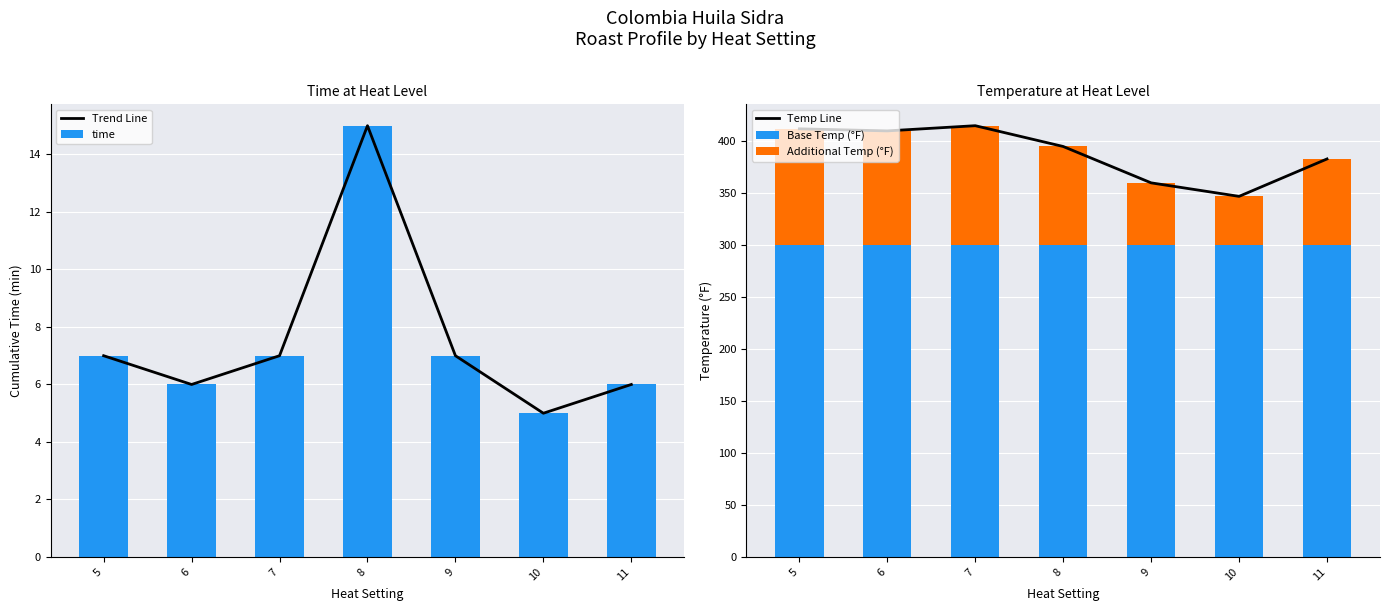

How many groups of bars are there?

7